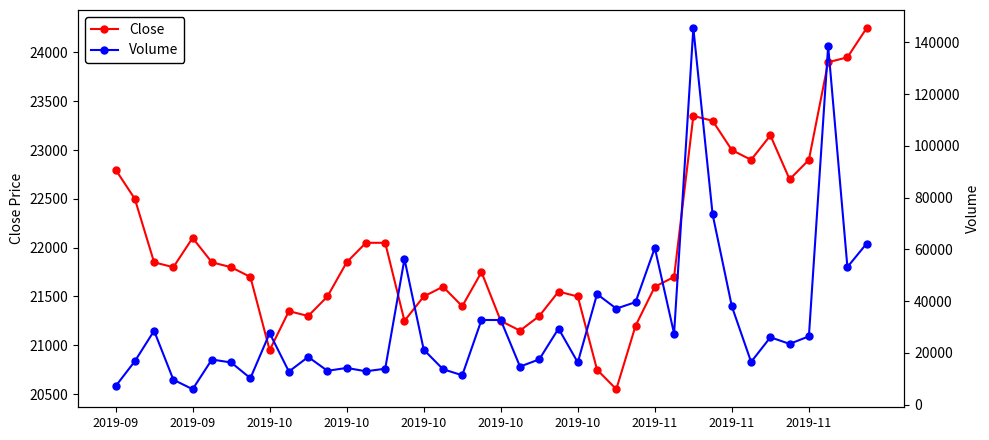

Is the value of Close at 24 greater than the value of Volume at 23?

No